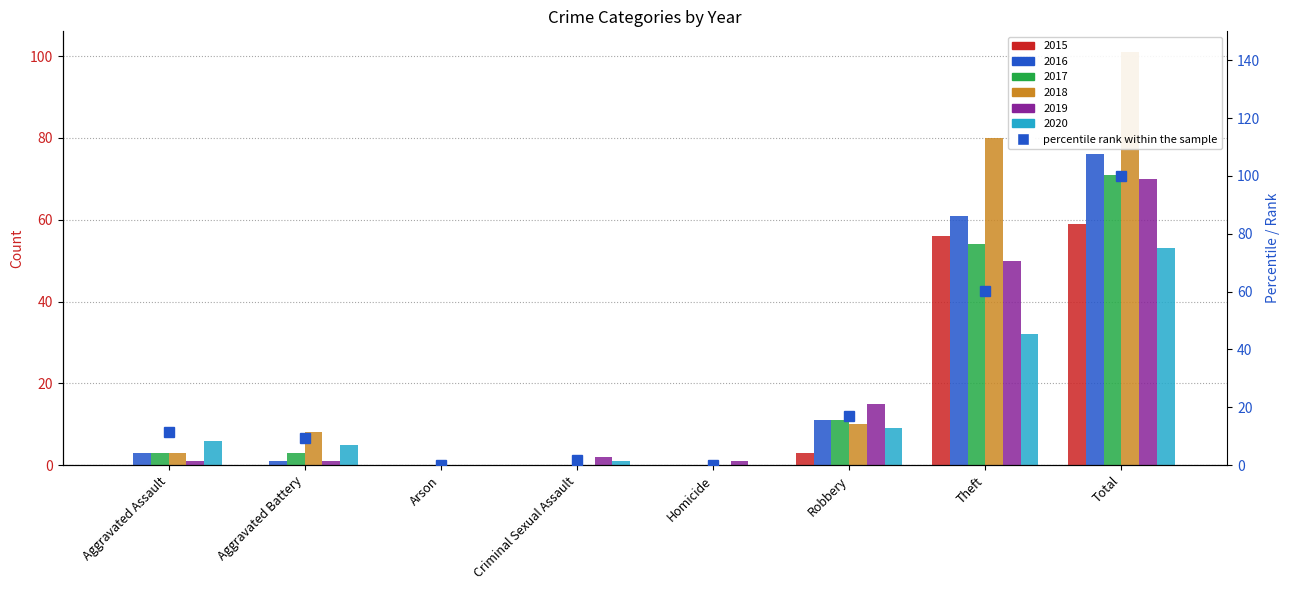

Rank the categories by value from lowest to highest.

Arson, Homicide, Criminal Sexual Assault, Aggravated Battery, Aggravated Assault, Robbery, Theft, Total